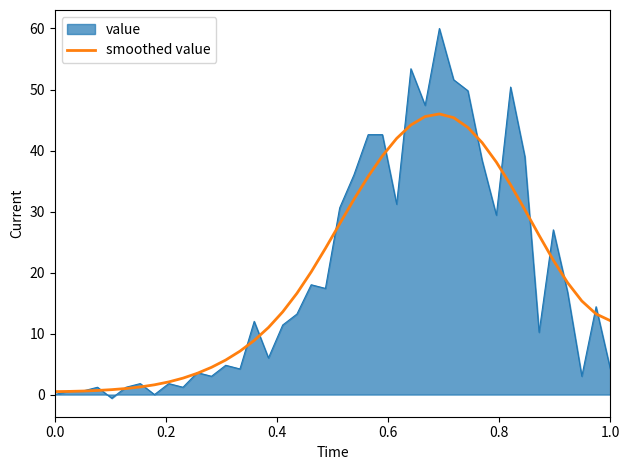

Rank the series by their maximum value, from highest to lowest.

value, smoothed value